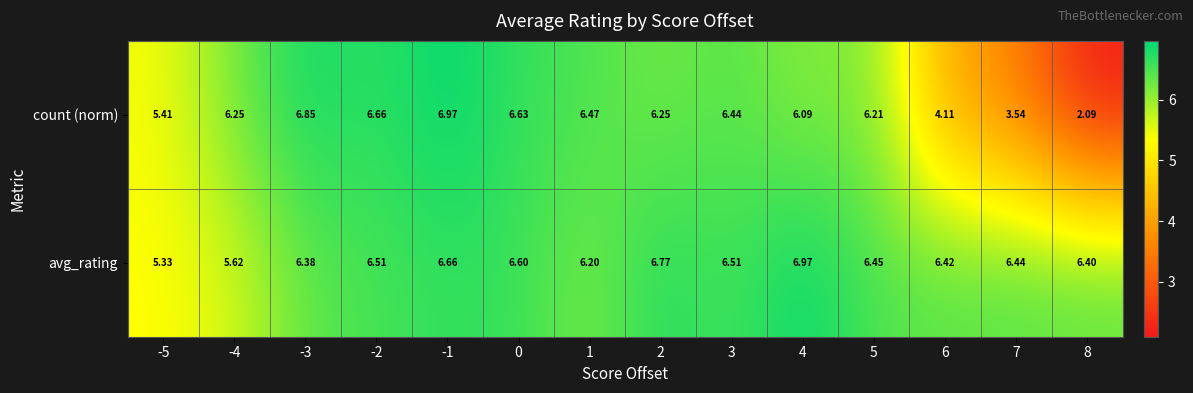

Which series has the largest total across all categories?

avg_rating